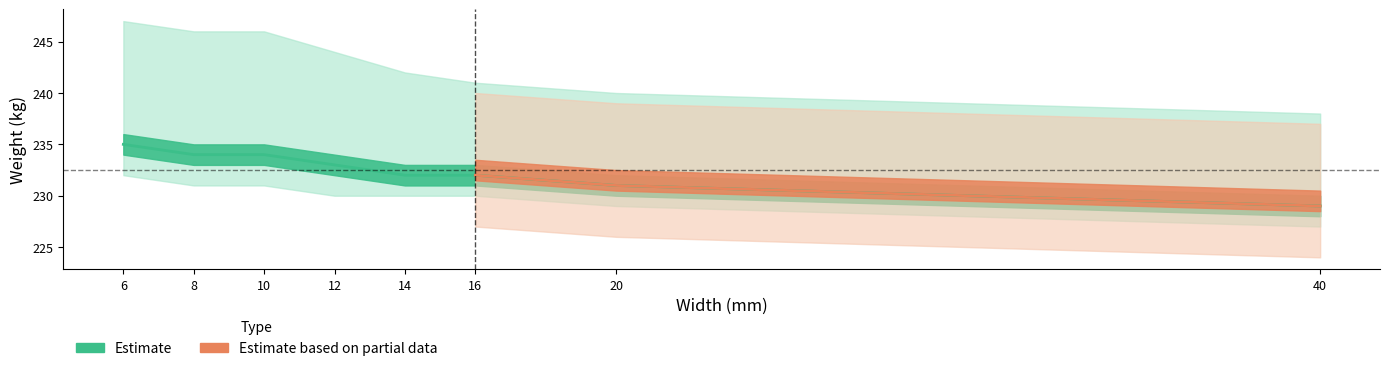

True or false: there are more than 0 points higher than both neighbors.

False